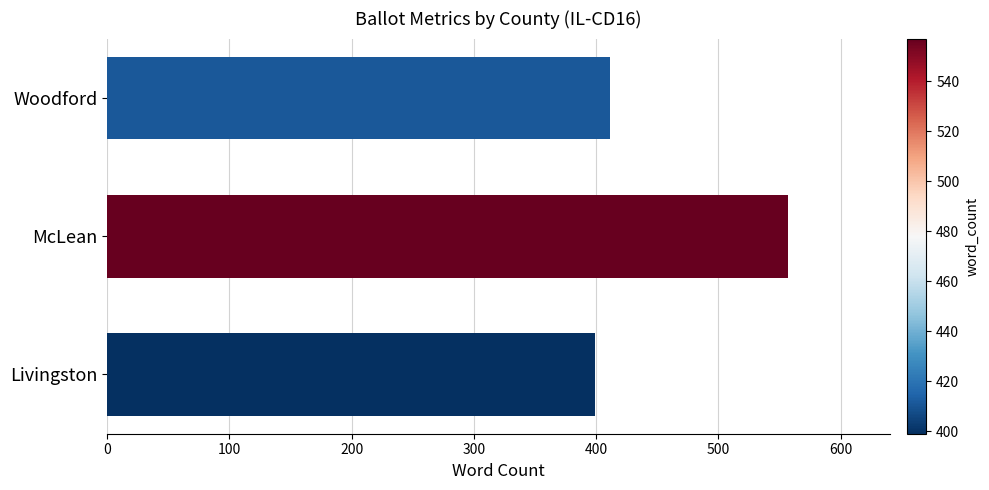

What is the sum of all values?

1367